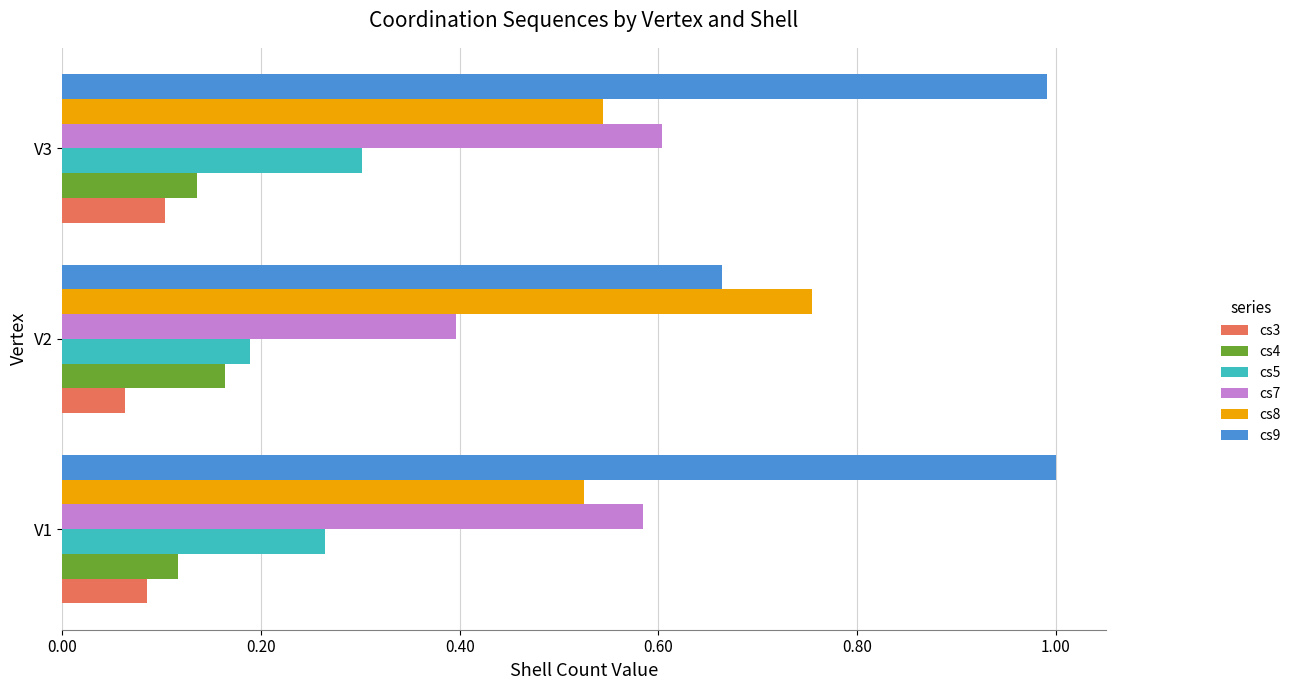

At how many categories does at least one series exceed 0?

3